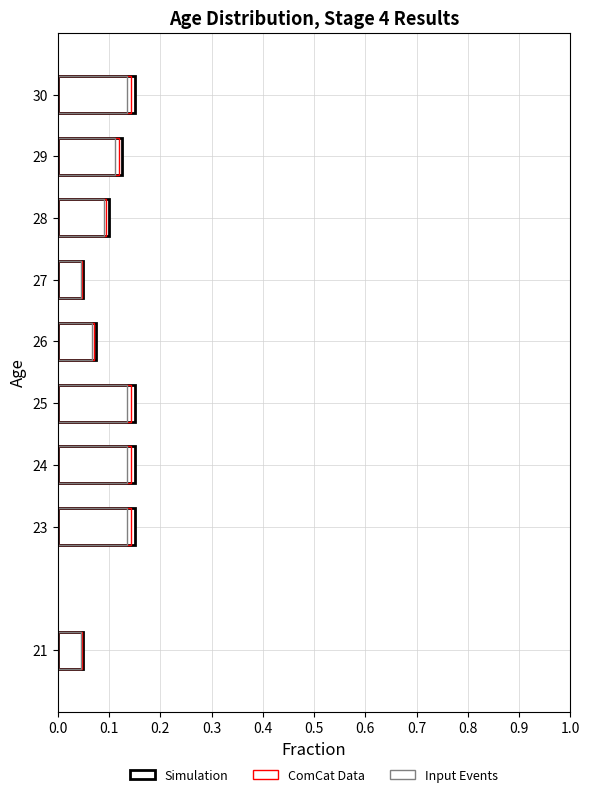

Rank the series by their average value, from lowest to highest.

Input Events, ComCat Data, Simulation